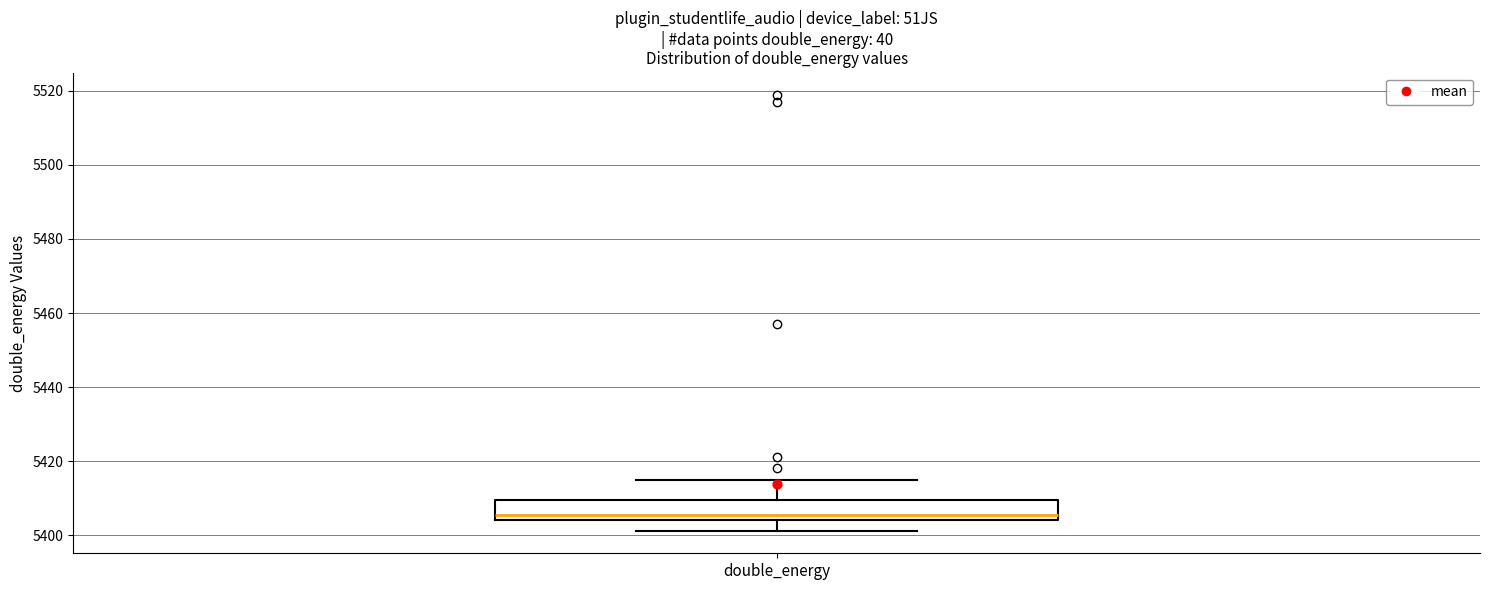

Where is the upper edge of the box for double_energy on the y-axis? The values are not printed on the chart, so give them approximately, as read against the axis.

5410